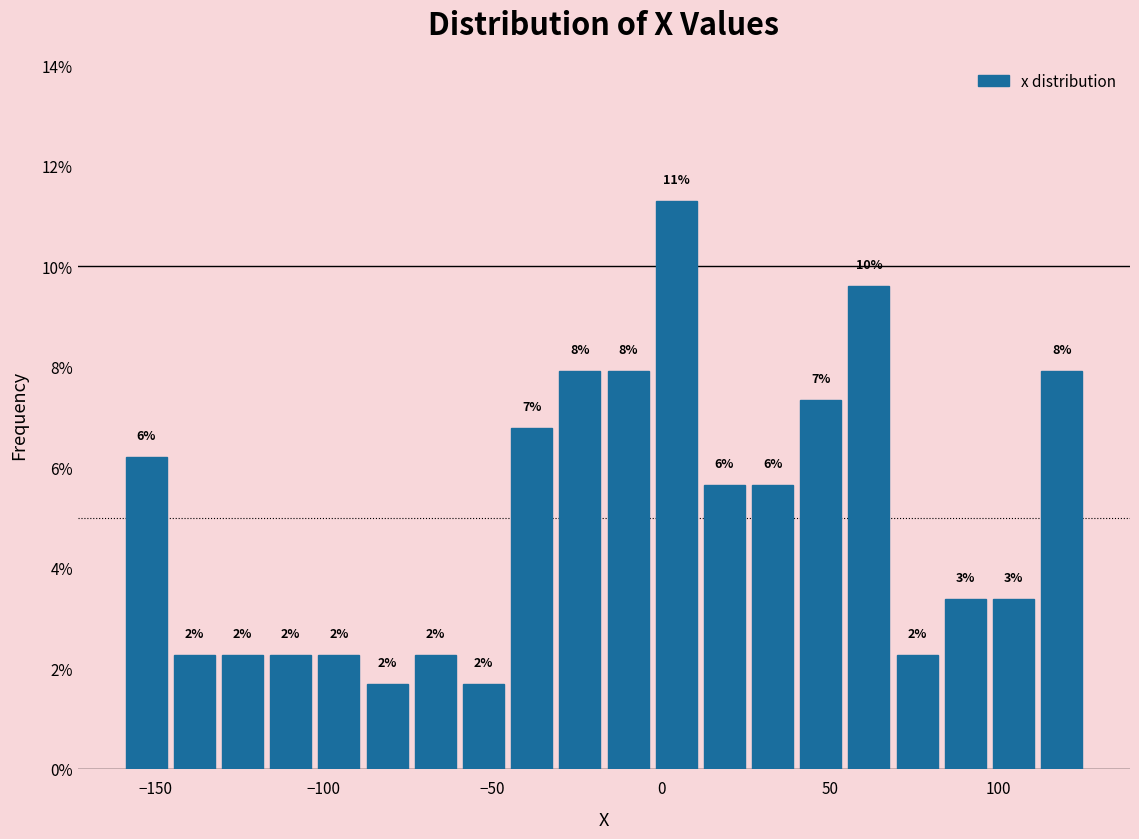

Read against the x-axis, roughly where is the centre of the tallest bar?

5